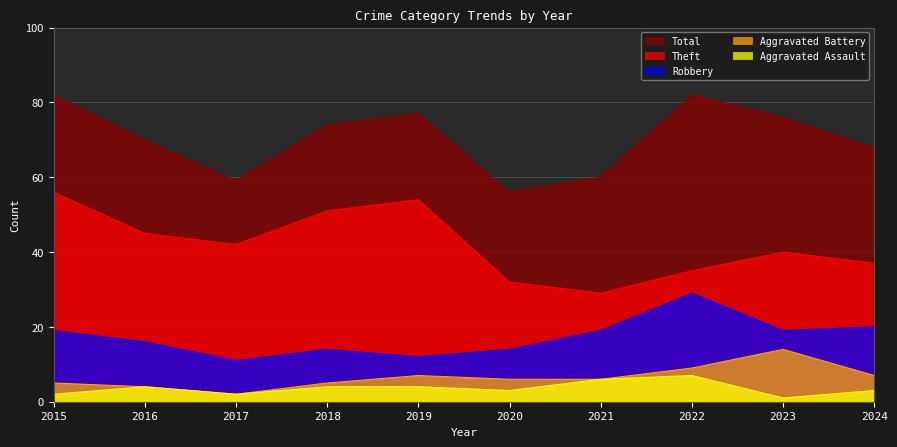

Where is the first local minimum for Theft?

2017